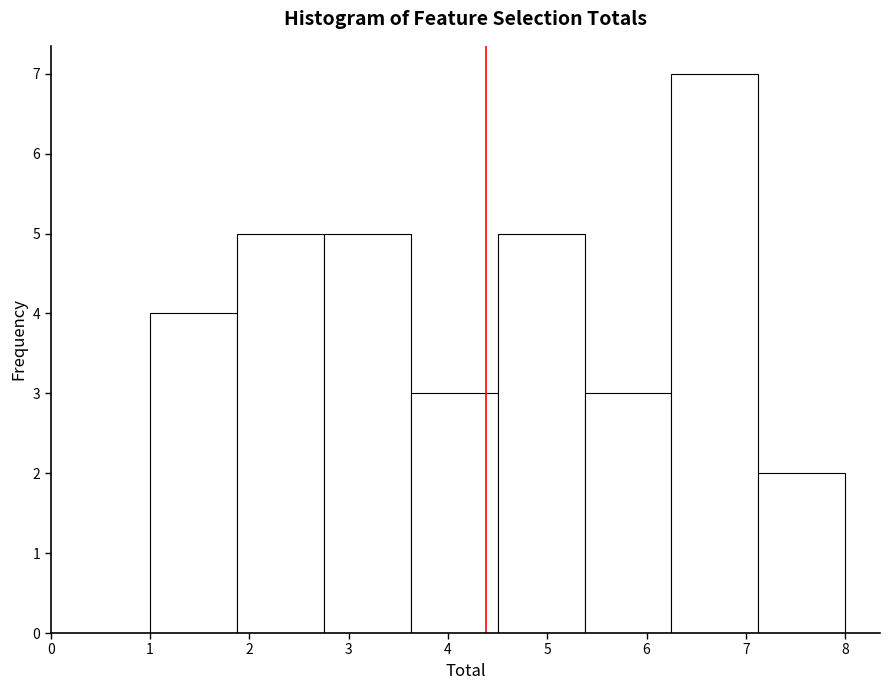

Which range on the x-axis has the tallest bar?

6.3 to 7.1